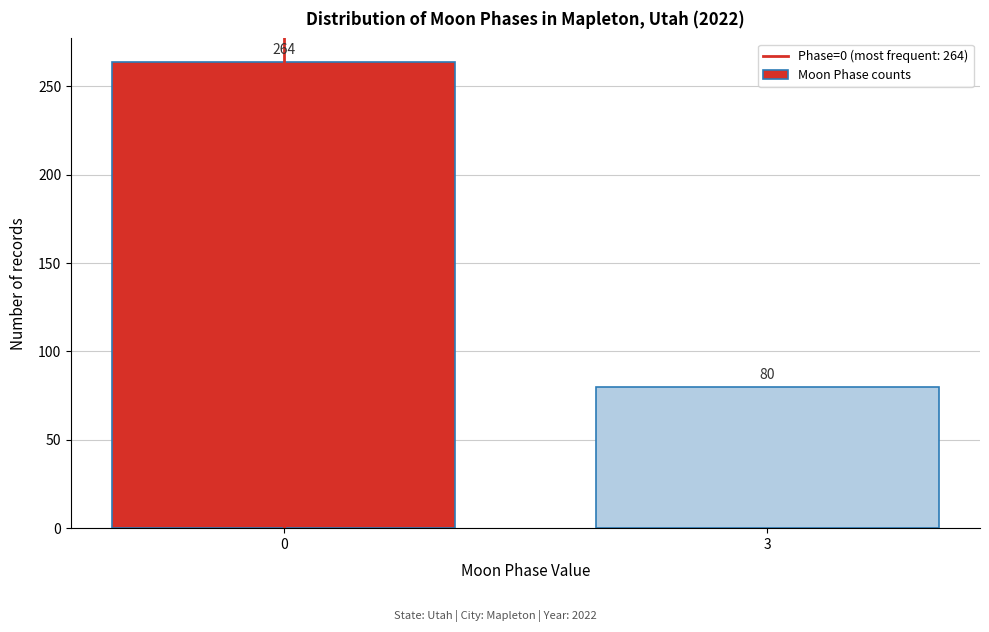

Reading left to right, what are all the values shown in this chart?

264	80